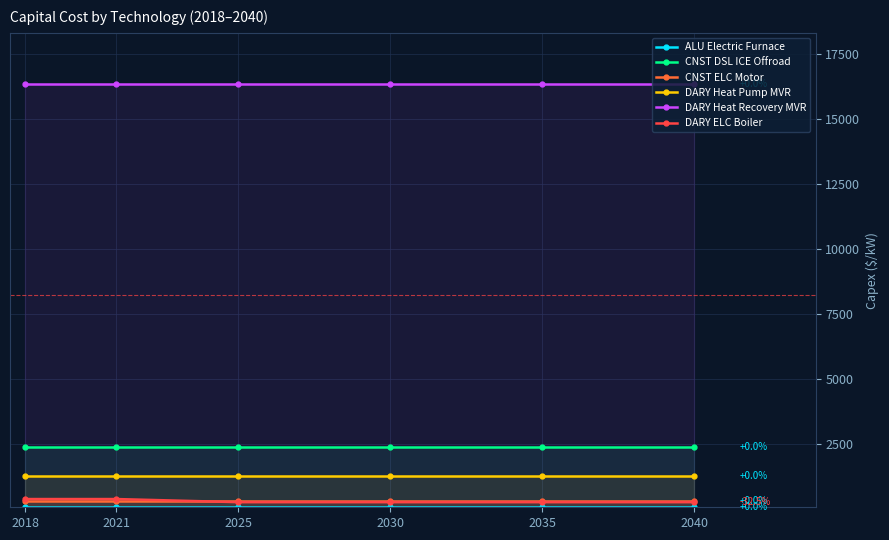

Count the number of categories in the chart.

6